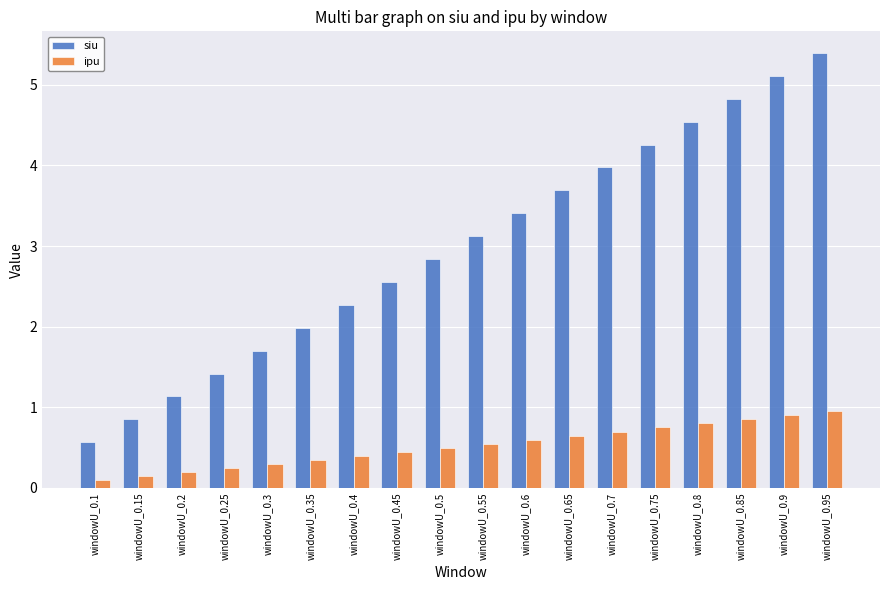

What is the label of the 2nd bar from the left?

windowU_0.15